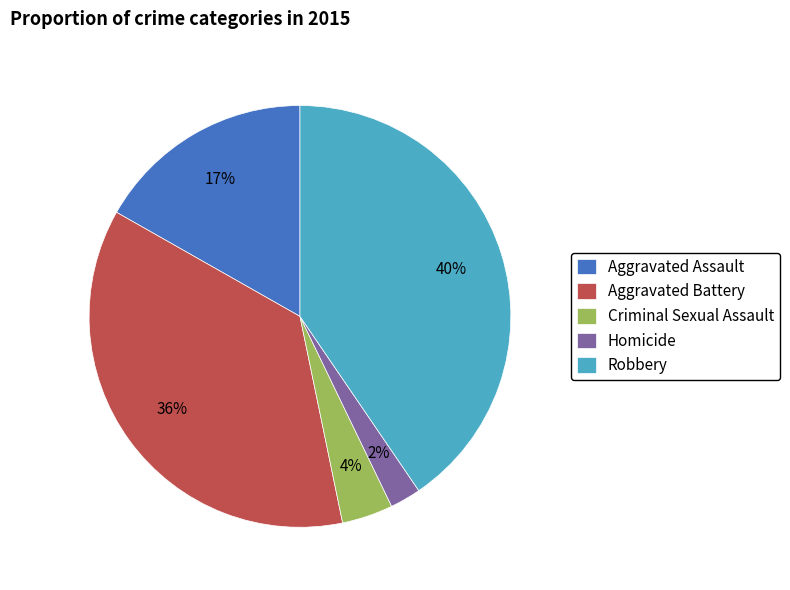

To the nearest percent, what is the combined percentage of Criminal Sexual Assault and Homicide?

6%